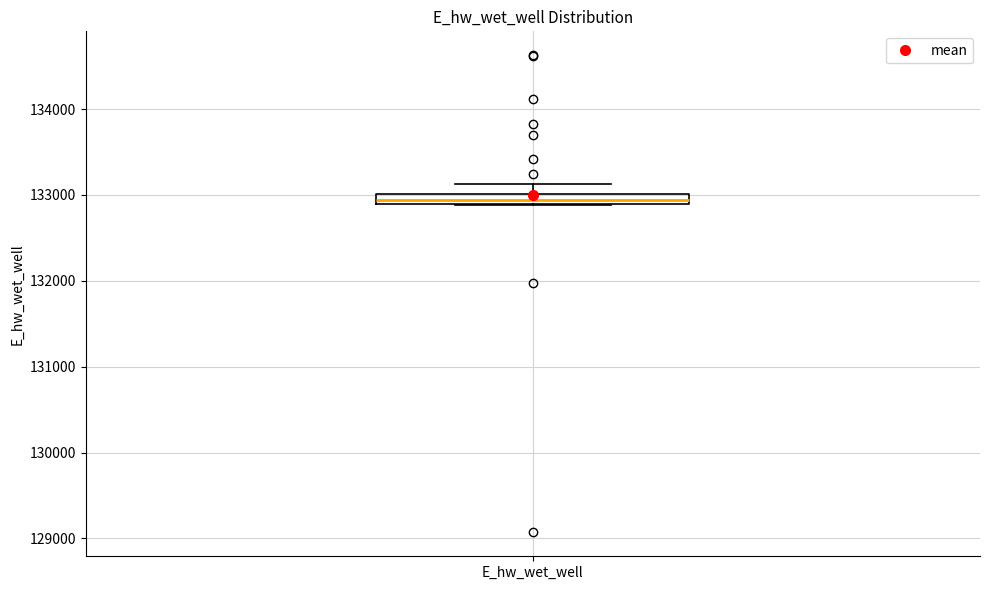

Where does the upper whisker of the box for E_hw_wet_well end on the y-axis? The values are not printed on the chart, so give them approximately, as read against the axis.

133100